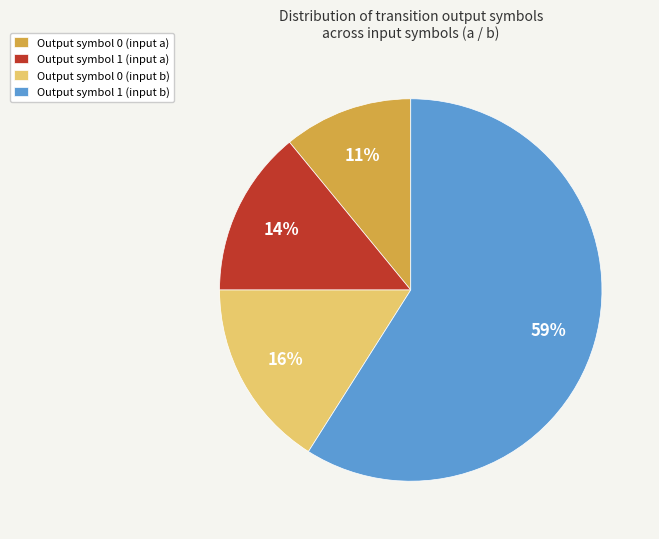

Is there any slice that represents more than half of the pie?

Yes